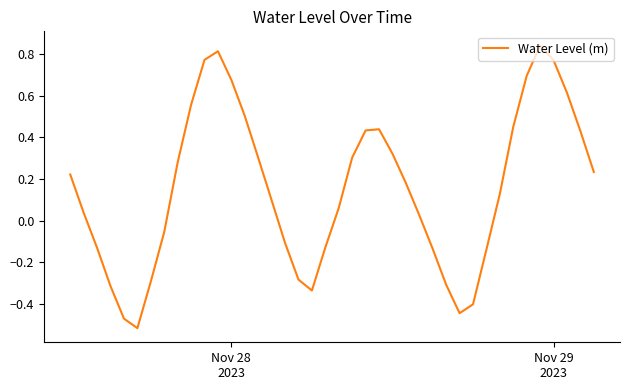

What is the difference between the second highest and minimum values?

1.3